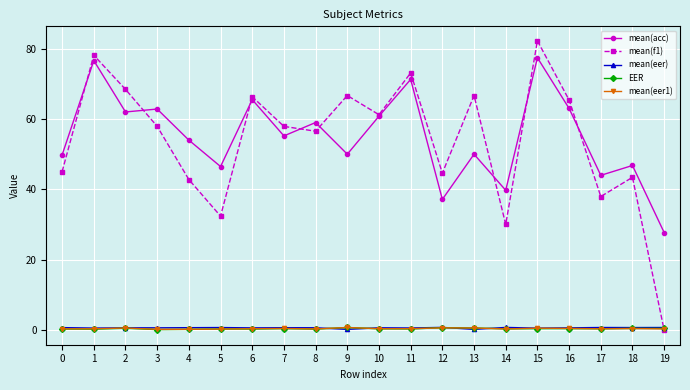

What is the value of the EER point at the 2nd from the left?

0.3